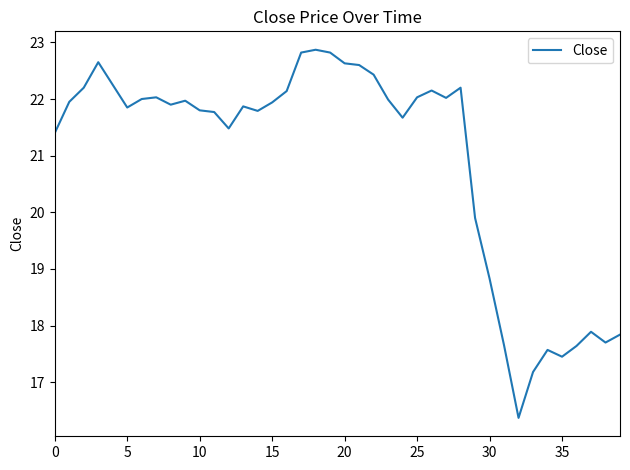

What is the maximum value shown in the chart?

22.9